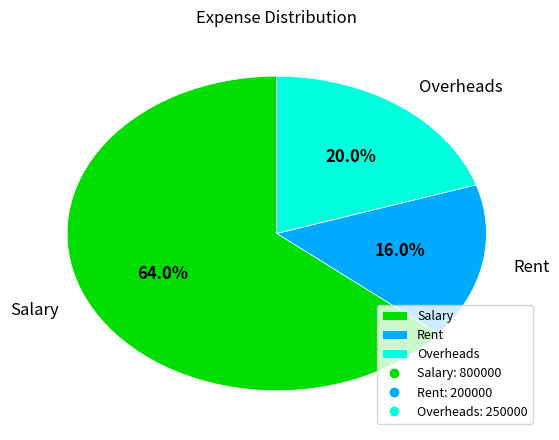

Is it true that Salary is 72% of the pie?

False